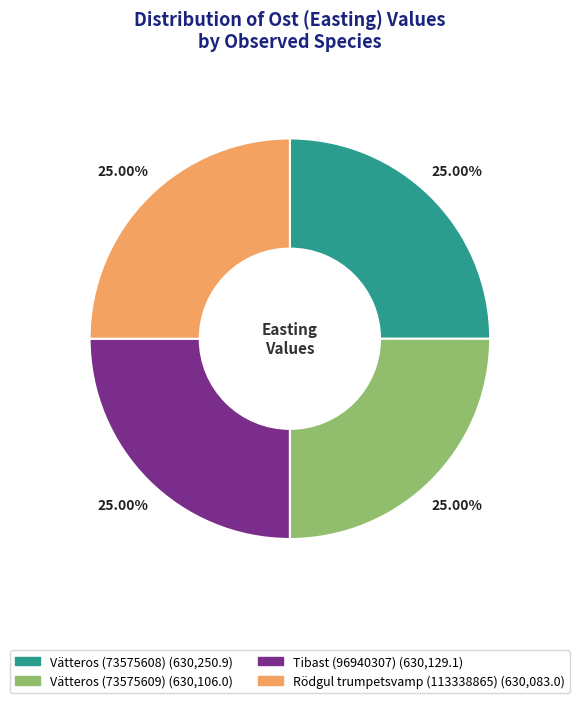

Count the number of slices in the pie.

4